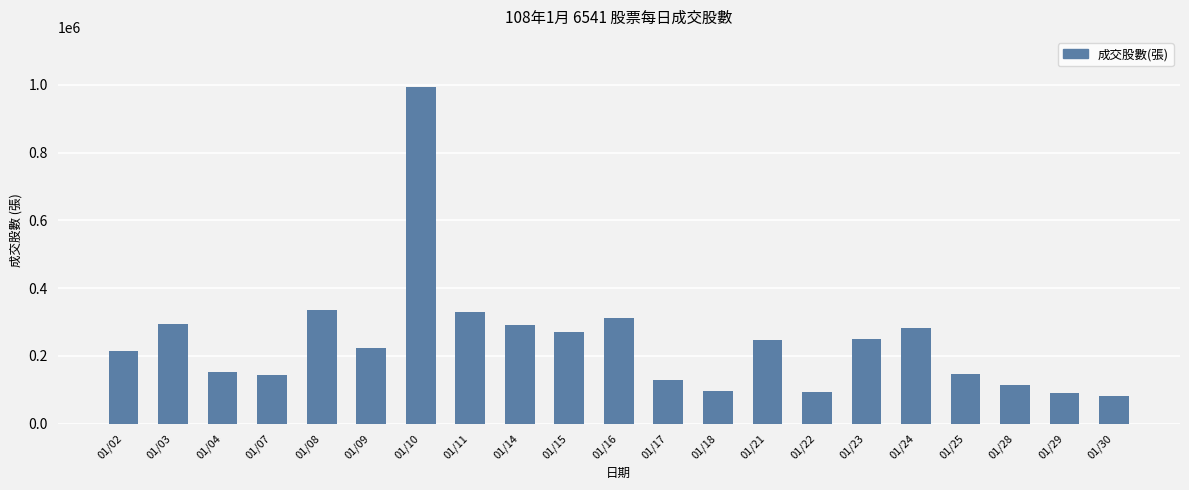

Does the chart contain stacked bars?

No